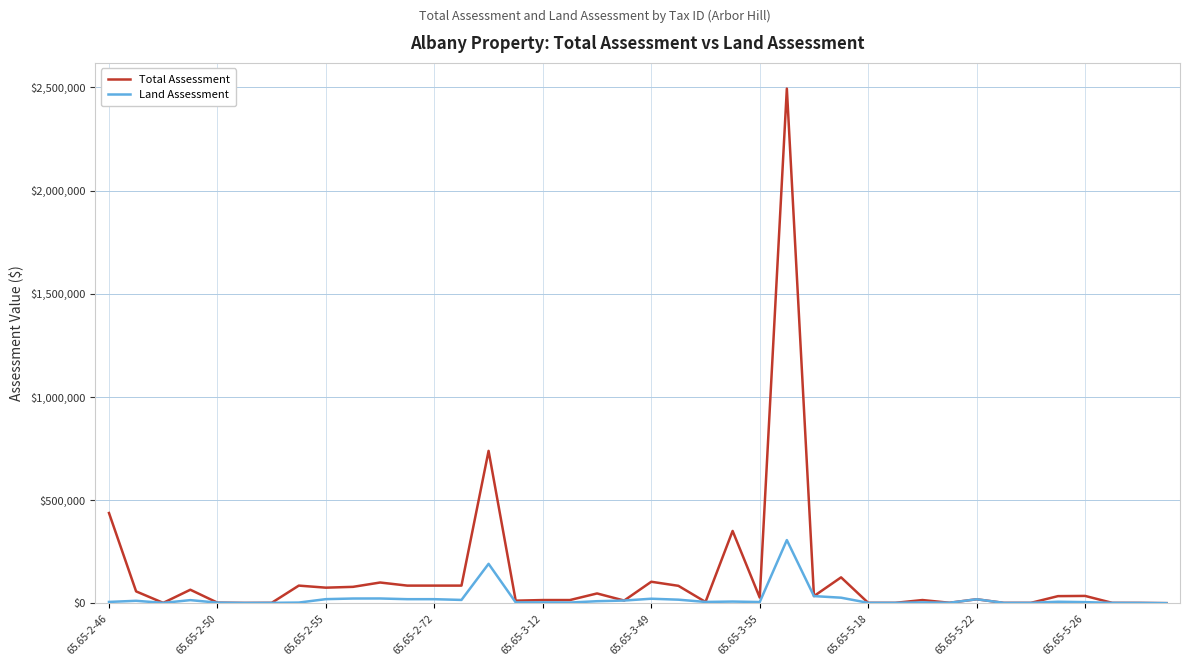

List the series in order of their overall mean, lowest first.

Land Assessment, Total Assessment